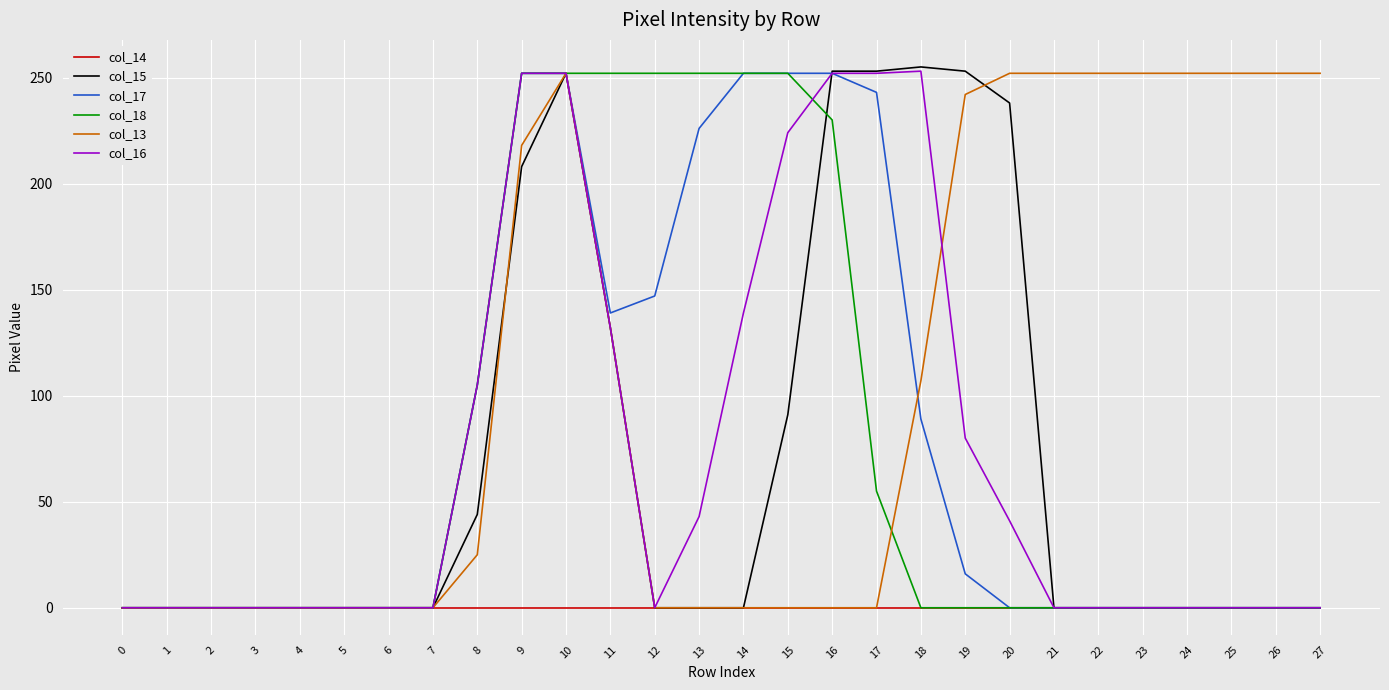

At which label is col_15 closest to 127?

11